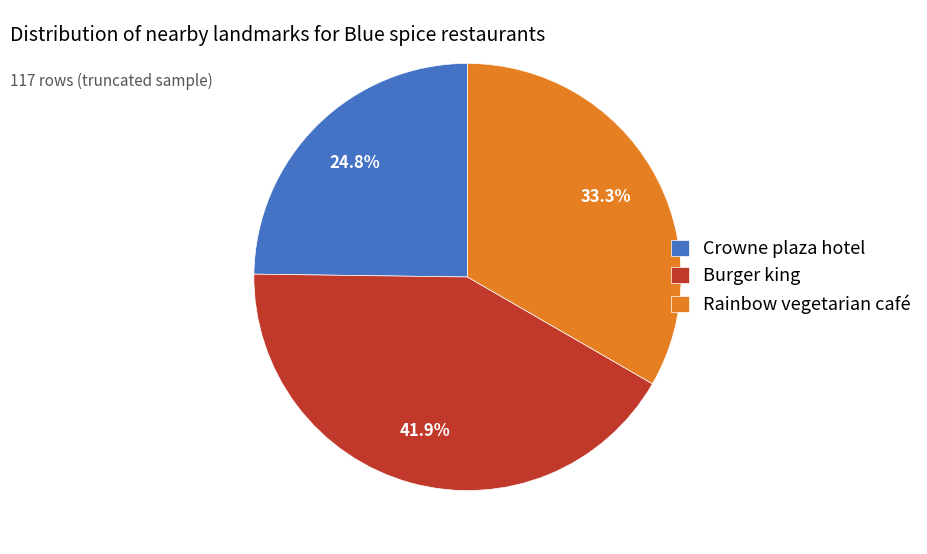

How many segments does this pie chart have?

3